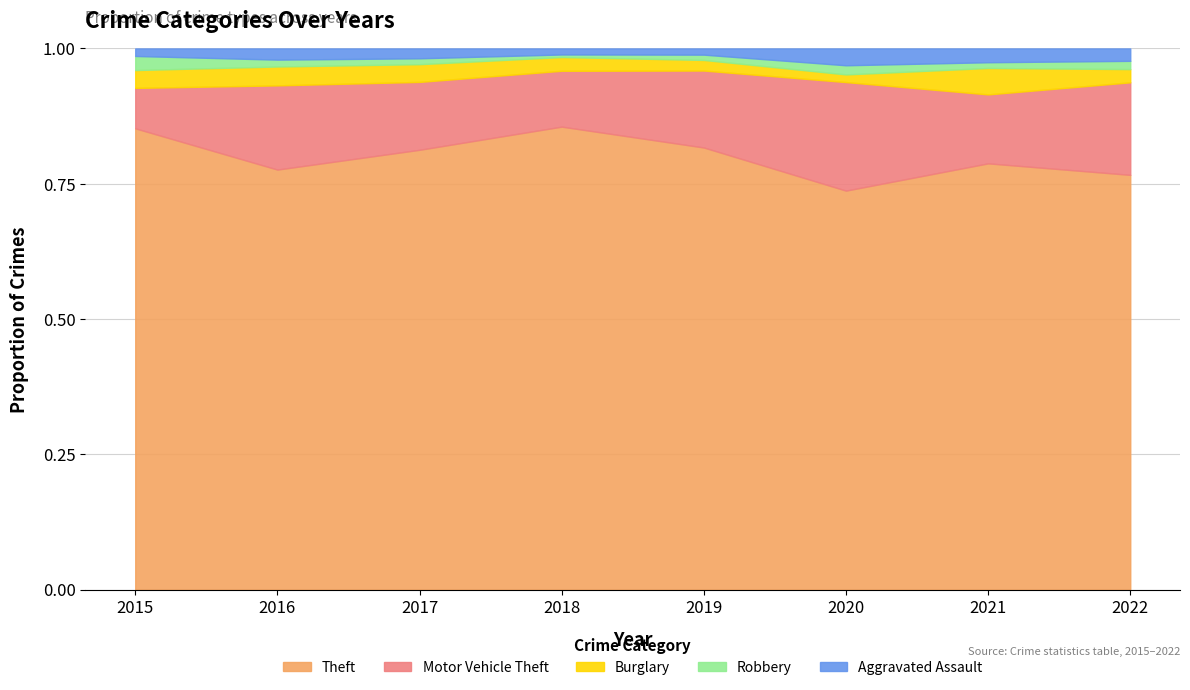

Where does the Theft series first go above 491?

2018